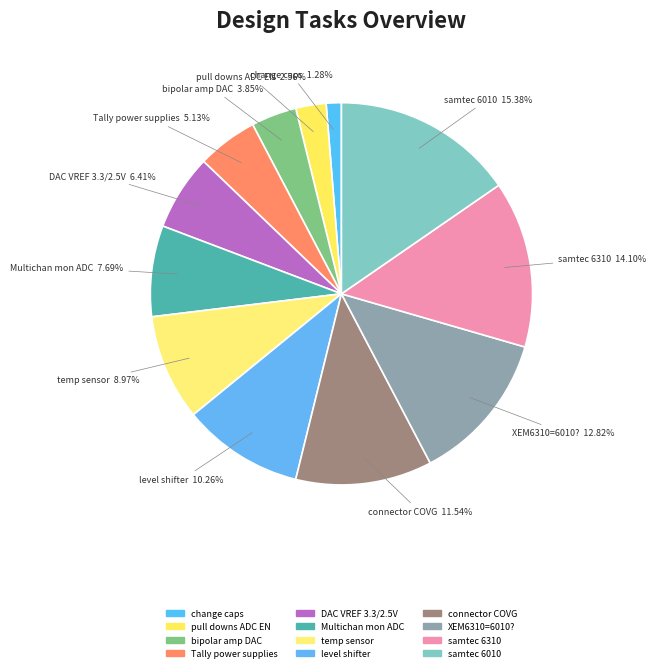

Is DAC VREF 3.3/2.5V the majority of the pie?

No